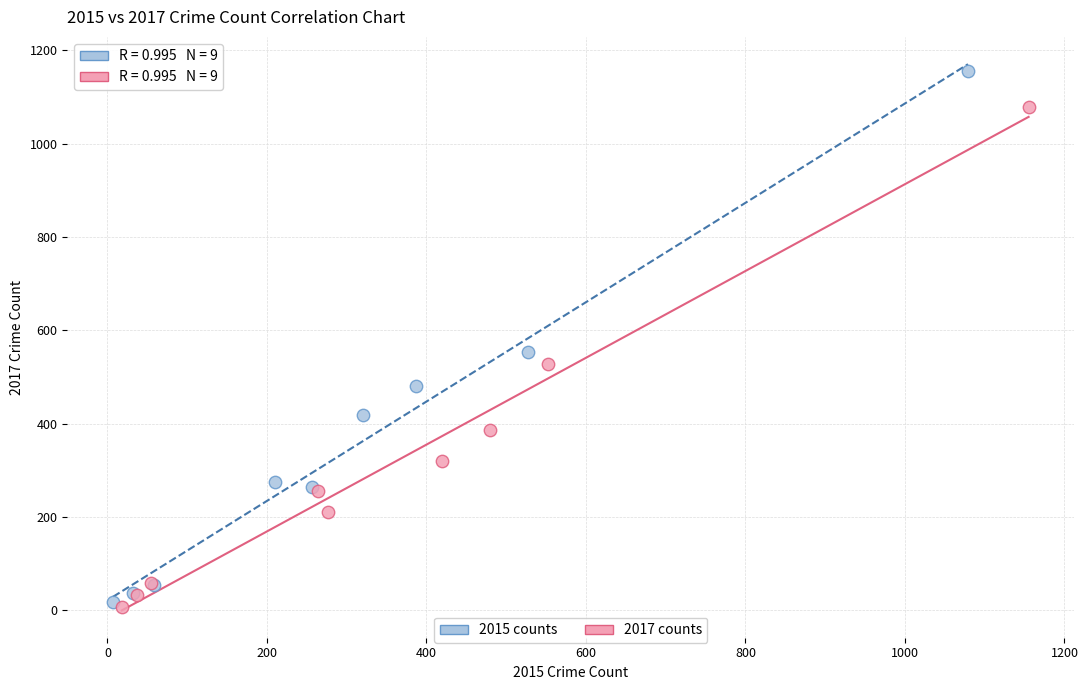

Which series contains the highest Y value?

2015 counts